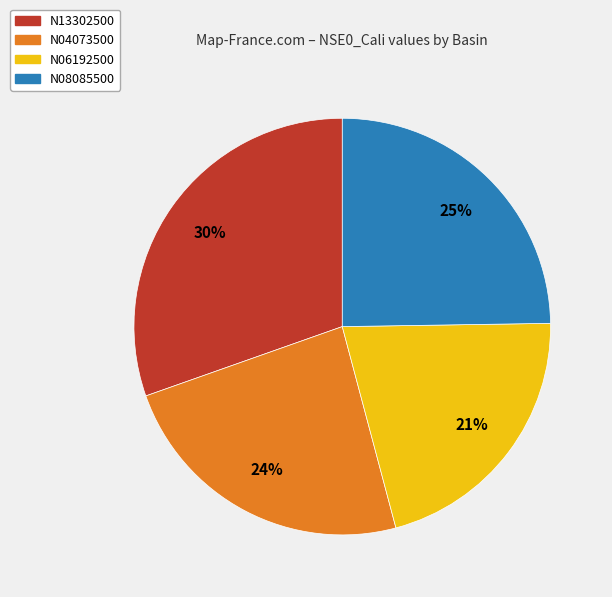

True or false: N04073500 accounts for 17% of the total.

False